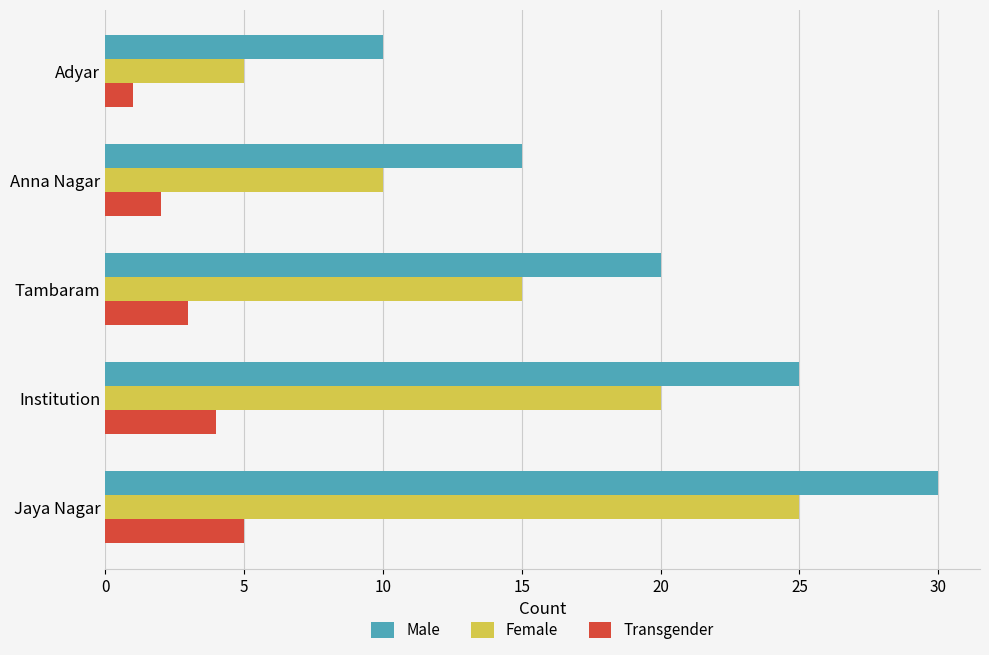

Which series has the largest total across all categories?

Male